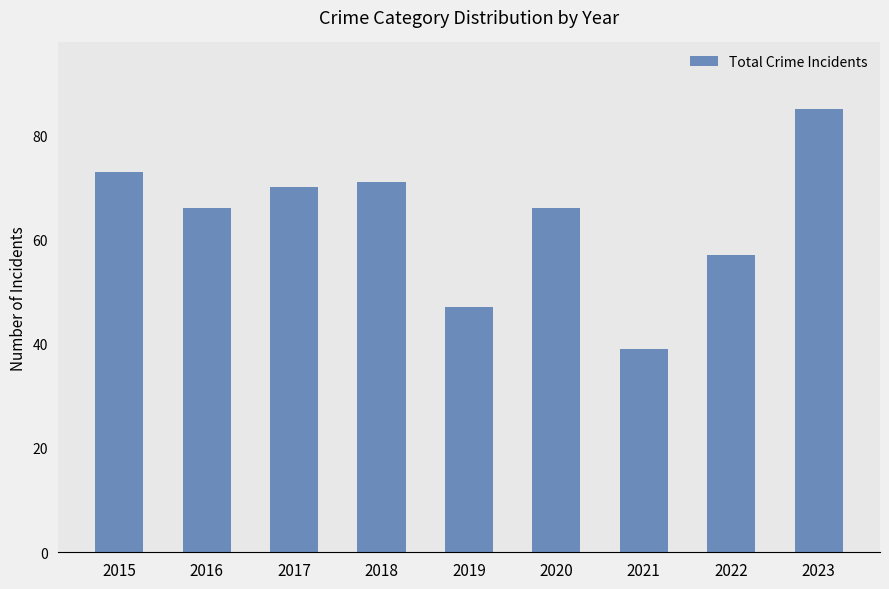

Between 2019 and 2023, which is larger?

2023